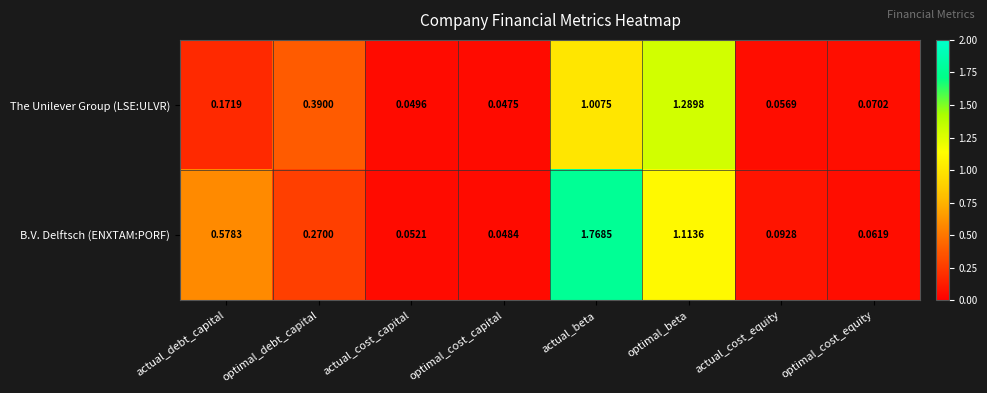

Rank the series at optimal_beta from highest to lowest value.

The Unilever Group (LSE:ULVR), B.V. Delftsch (ENXTAM:PORF)